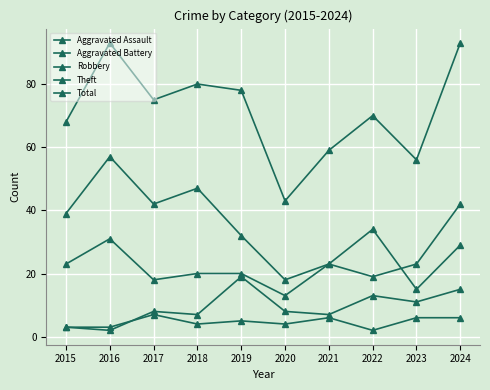

Reading left to right, what are all the values shown in this chart?

Aggravated Assault: 2015=3	2016=3	2017=7	2018=4	2019=5	2020=4	2021=6	2022=2	2023=6	2024=6
Aggravated Battery: 2015=3	2016=2	2017=8	2018=7	2019=19	2020=8	2021=7	2022=13	2023=11	2024=15
Robbery: 2015=23	2016=31	2017=18	2018=20	2019=20	2020=13	2021=23	2022=19	2023=23	2024=42
Theft: 2015=39	2016=57	2017=42	2018=47	2019=32	2020=18	2021=23	2022=34	2023=15	2024=29
Total: 2015=68	2016=93	2017=75	2018=80	2019=78	2020=43	2021=59	2022=70	2023=56	2024=93